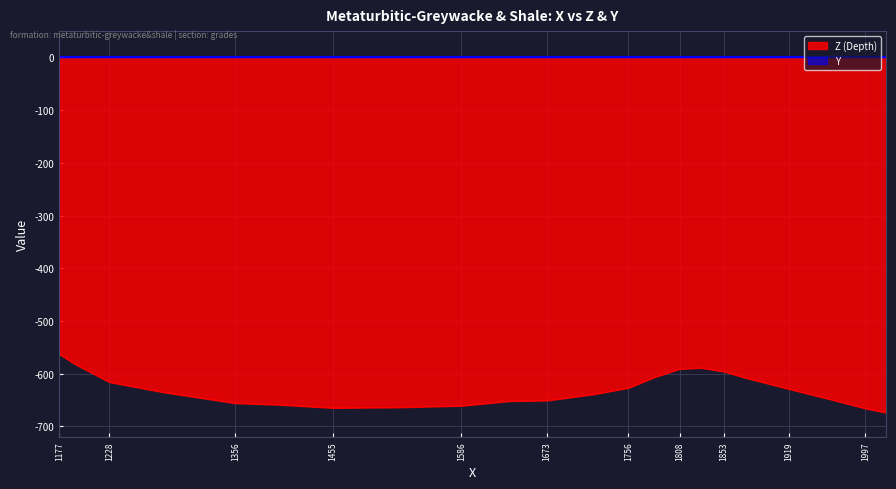

Which has a higher value, 1782 or 1964?

1782